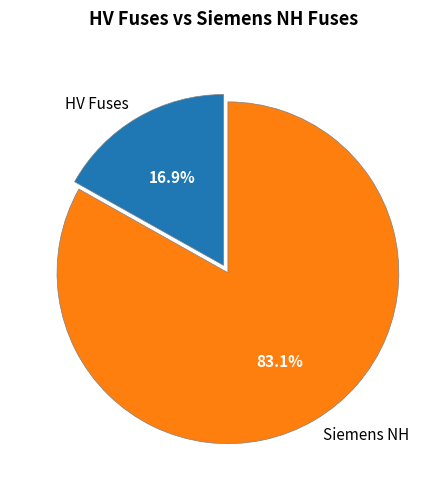

Combined, do Siemens NH and HV Fuses account for over 50%?

Yes